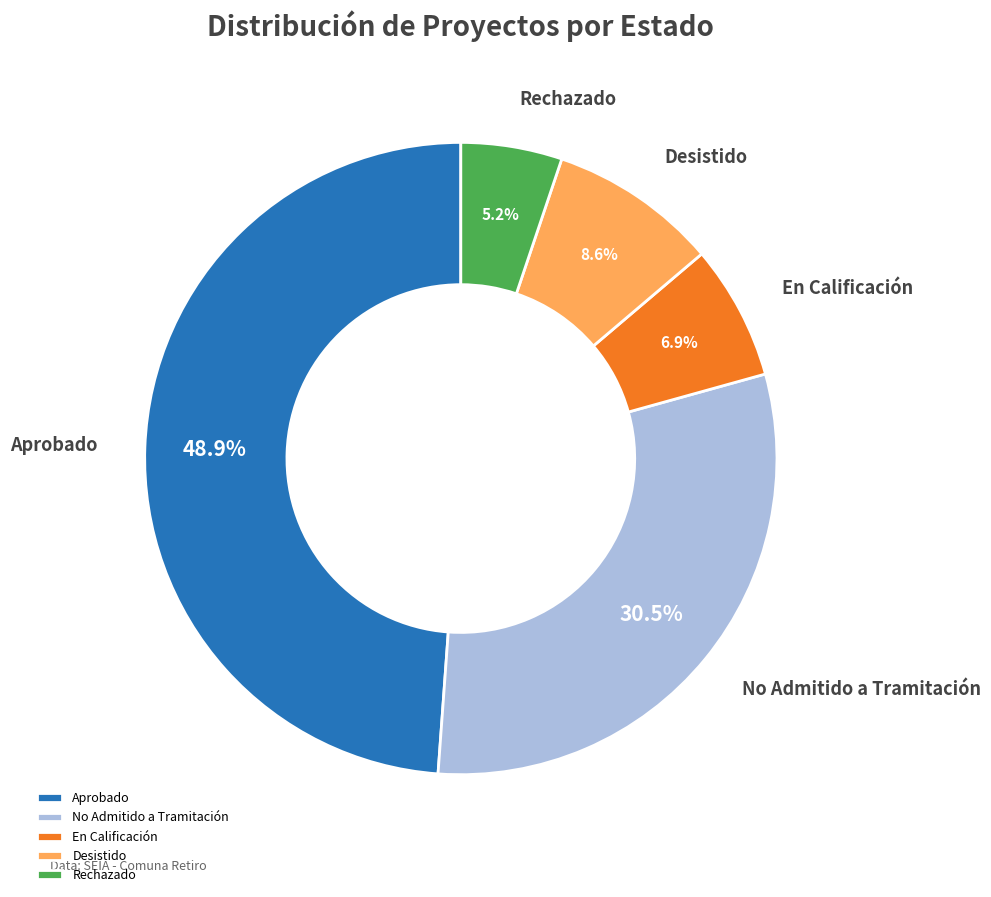

Which category has the biggest portion of the pie?

Aprobado